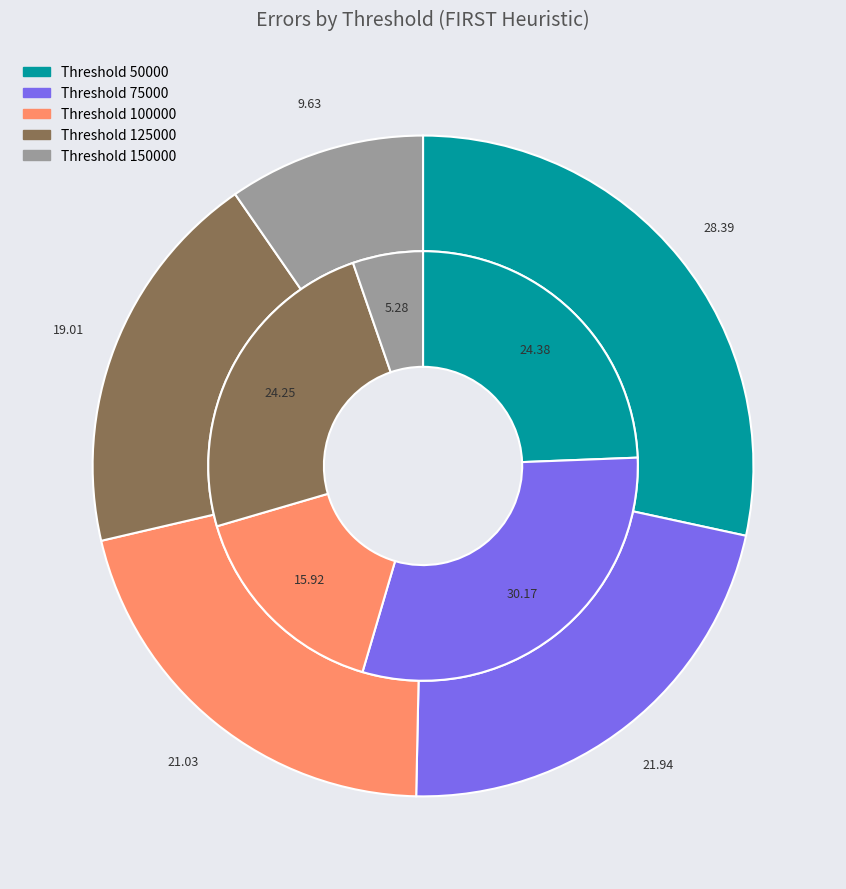

What is the smallest slice in the pie chart?

Threshold 150000